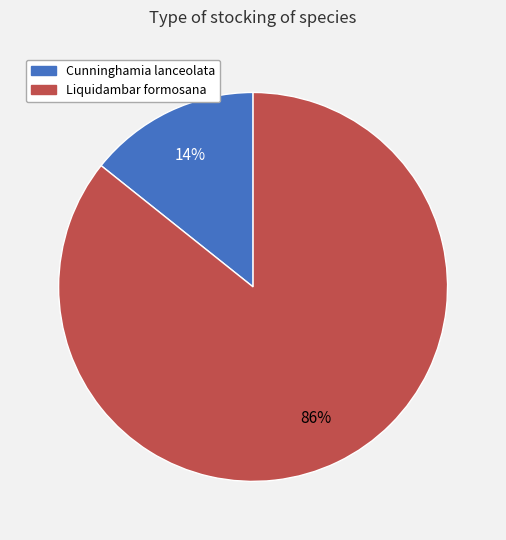

To the nearest percent, what is the average slice percentage?

50%